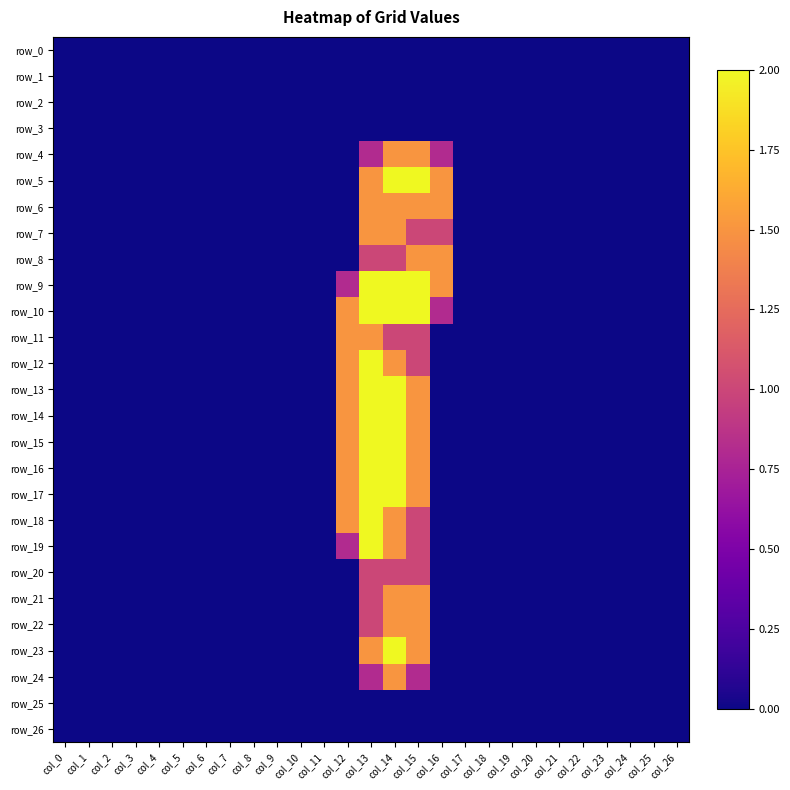

True or false: row_21 has a value of 0.8 at col_14.

False